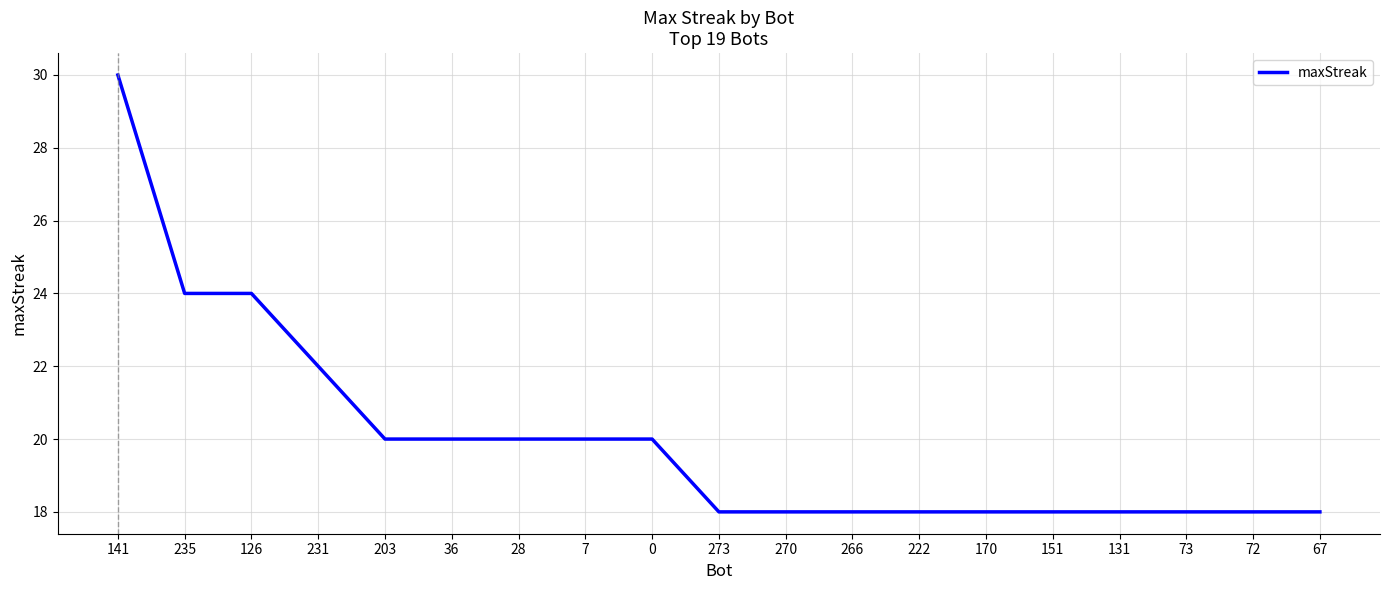

True or false: the data shows 20 at 7.

True